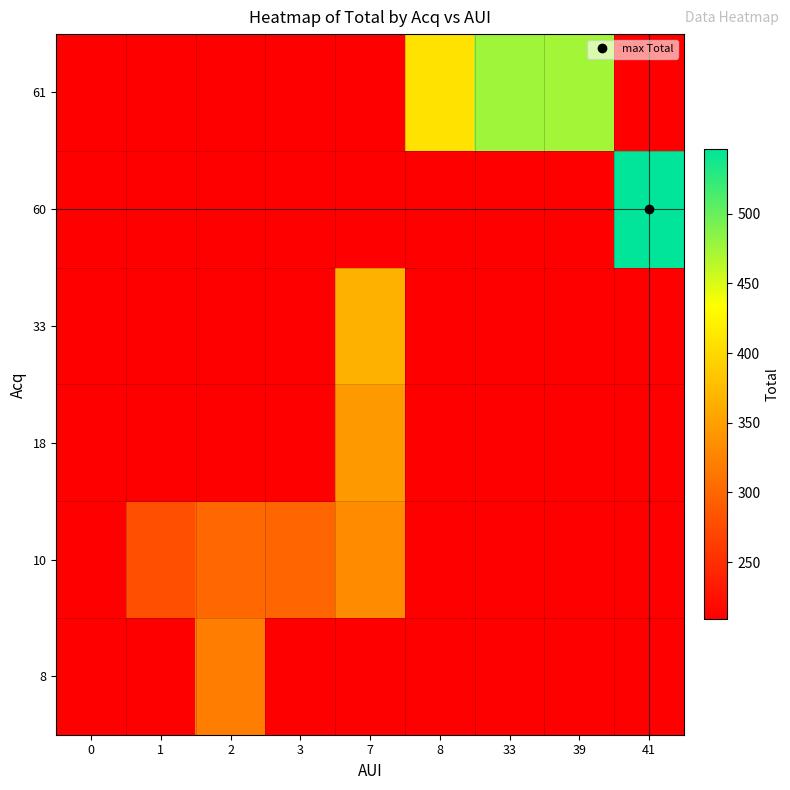

Reading left to right, extract all data points from this chart.

row_0: 209	209	319	209	209	209	209	209	209
row_1: 209	279	301	299	333	209	209	209	209
row_2: 209	209	209	209	344	209	209	209	209
row_3: 209	209	209	209	365	209	209	209	209
row_4: 209	209	209	209	209	209	209	209	546
row_5: 209	209	209	209	209	409	476	474	209